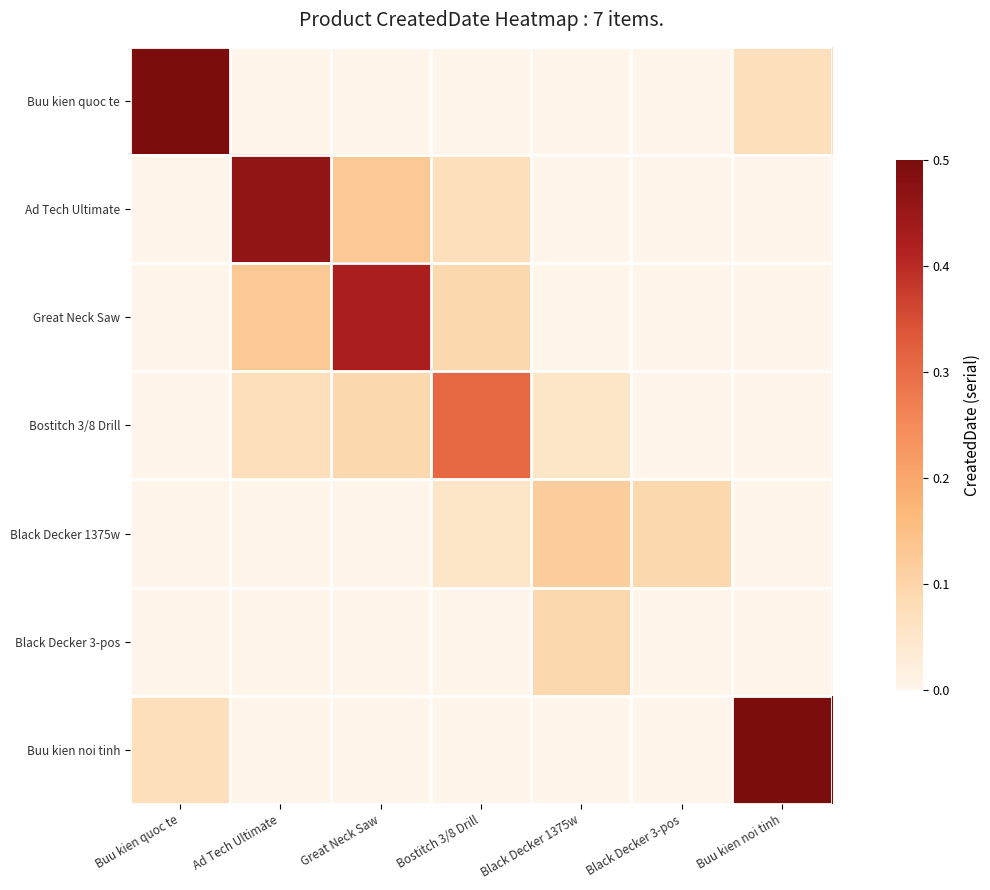

Reading left to right, extract all data points from this chart.

Buu kien quoc te: Buu kien quoc te=0.8	Ad Tech Ultimate=0.0	Great Neck Saw=0.0	Bostitch 3/8 Drill=0.0	Black Decker 1375w=0.0	Black Decker 3-pos=0.0	Buu kien noi tinh=0.1
Ad Tech Ultimate: Buu kien quoc te=0.0	Ad Tech Ultimate=0.5	Great Neck Saw=0.1	Bostitch 3/8 Drill=0.1	Black Decker 1375w=0.0	Black Decker 3-pos=0.0	Buu kien noi tinh=0.0
Great Neck Saw: Buu kien quoc te=0.0	Ad Tech Ultimate=0.1	Great Neck Saw=0.4	Bostitch 3/8 Drill=0.1	Black Decker 1375w=0.0	Black Decker 3-pos=0.0	Buu kien noi tinh=0.0
Bostitch 3/8 Drill: Buu kien quoc te=0.0	Ad Tech Ultimate=0.1	Great Neck Saw=0.1	Bostitch 3/8 Drill=0.3	Black Decker 1375w=0.1	Black Decker 3-pos=0.0	Buu kien noi tinh=0.0
Black Decker 1375w: Buu kien quoc te=0.0	Ad Tech Ultimate=0.0	Great Neck Saw=0.0	Bostitch 3/8 Drill=0.1	Black Decker 1375w=0.1	Black Decker 3-pos=0.1	Buu kien noi tinh=0.0
Black Decker 3-pos: Buu kien quoc te=0.0	Ad Tech Ultimate=0.0	Great Neck Saw=0.0	Bostitch 3/8 Drill=0.0	Black Decker 1375w=0.1	Black Decker 3-pos=0.0	Buu kien noi tinh=0.0
Buu kien noi tinh: Buu kien quoc te=0.1	Ad Tech Ultimate=0.0	Great Neck Saw=0.0	Bostitch 3/8 Drill=0.0	Black Decker 1375w=0.0	Black Decker 3-pos=0.0	Buu kien noi tinh=1.0